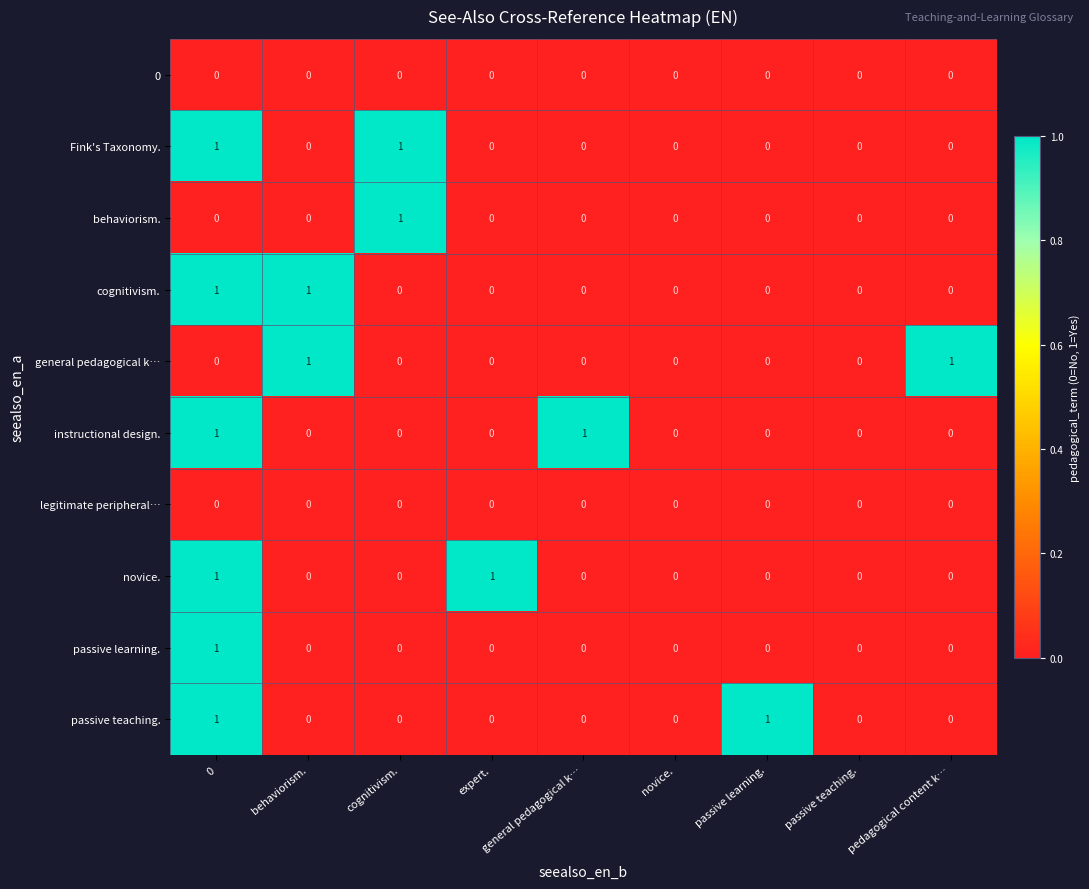

What is the spread (max minus min) of values at 0?

1